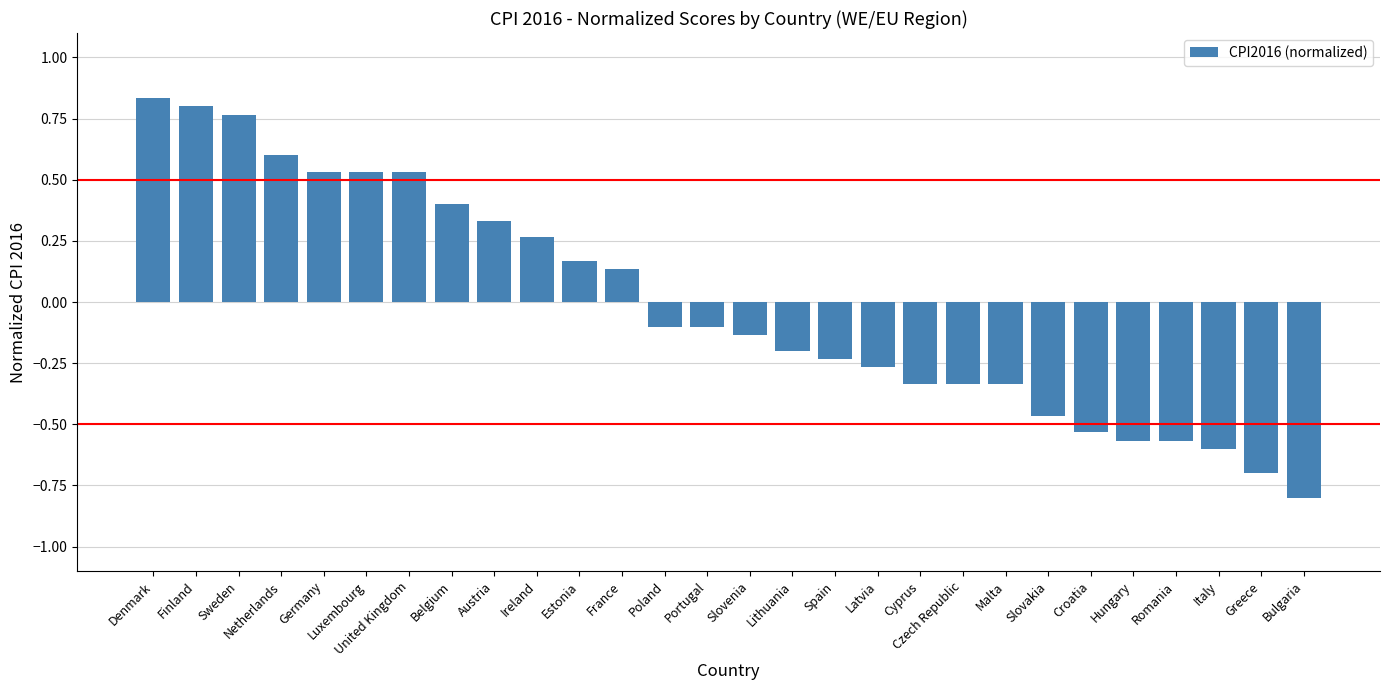

Which category has the highest value across all series?

Denmark